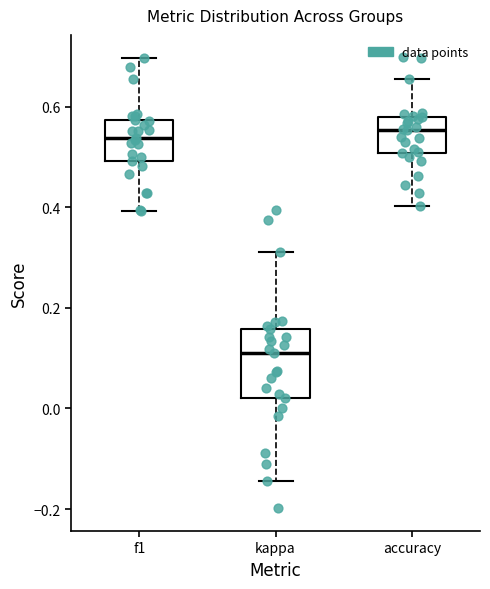

Which box is the tallest, from its lower edge to its upper edge?

kappa